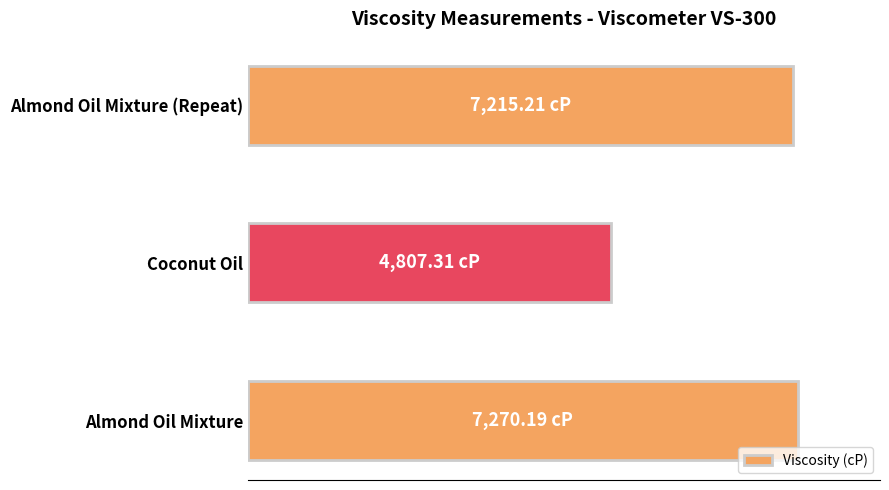

How many bars are there in total?

3